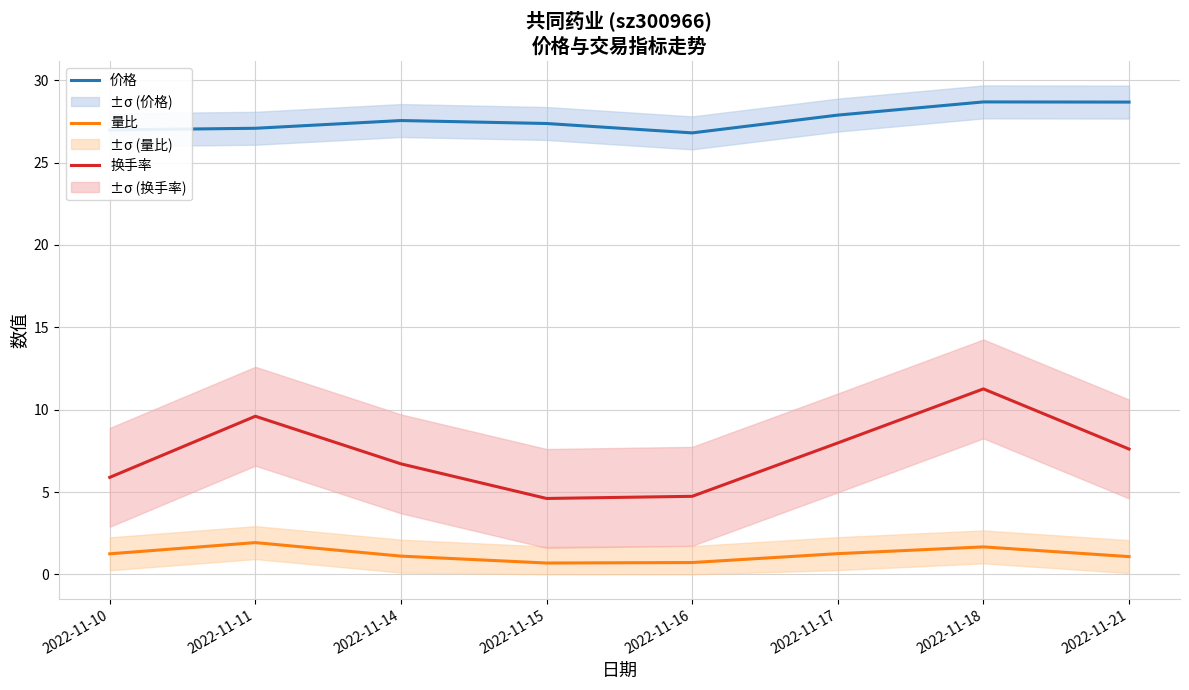

What is the value of the 换手率 point at the 2nd from the left?

9.6